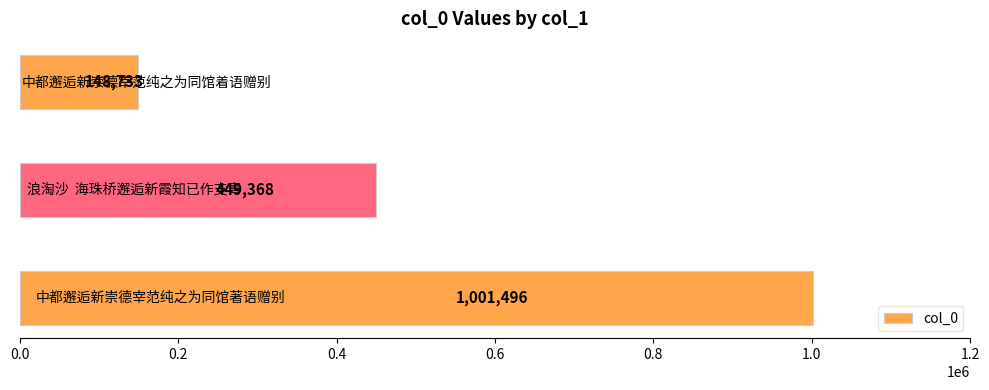

Reading top to bottom, what are all the values shown in this chart?

148733	449368	1001496